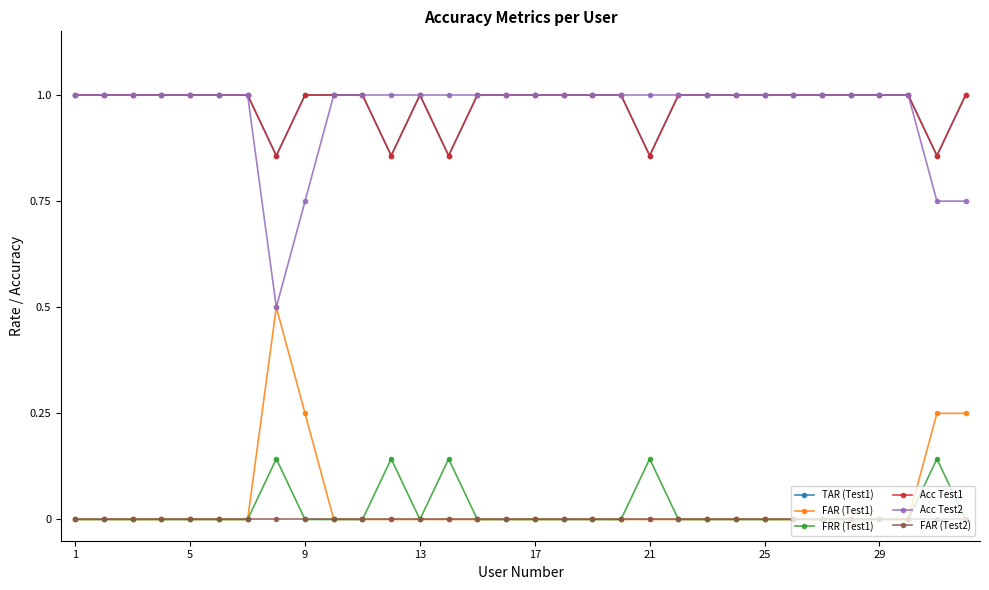

Does the chart display data point markers on the line(s)?

Yes